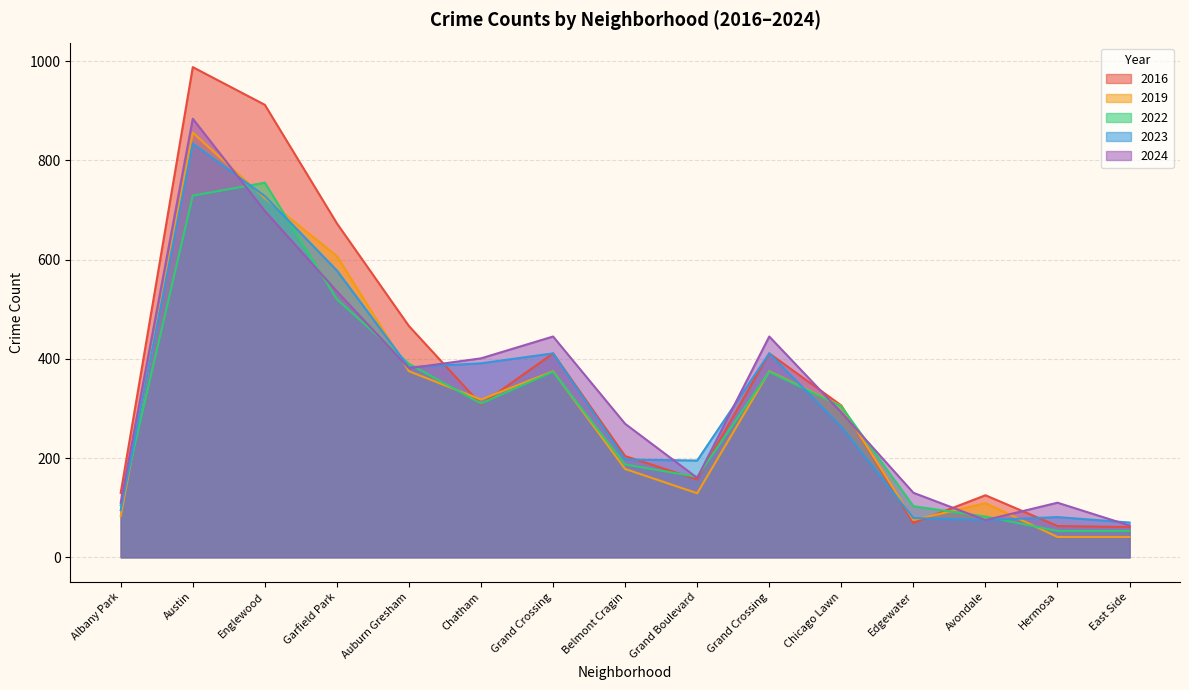

Reading right to left, what are all the values shown in this chart?

2016: 61	63	125	69	306	411	157	204	411	308	466	673	912	988	130
2019: 41	41	109	75	305	375	129	178	375	318	375	607	724	856	83
2022: 53	53	82	103	304	374	162	187	374	310	390	520	755	729	105
2023: 70	81	75	79	263	411	195	197	411	391	383	578	728	834	95
2024: 64	110	75	130	292	445	160	269	445	401	381	536	698	884	110